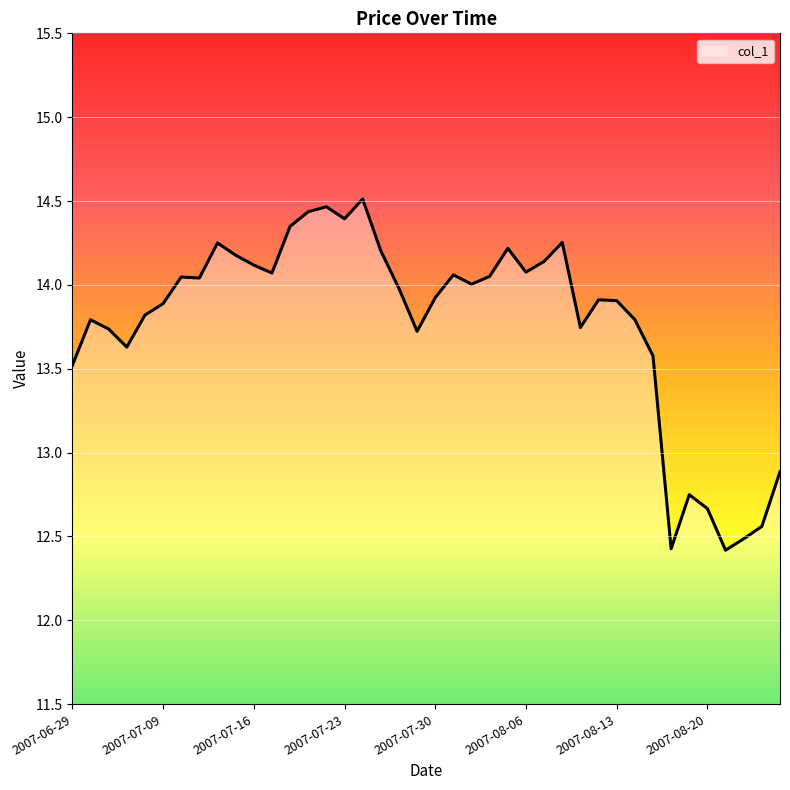

What is the difference between the maximum and minimum values?

2.1